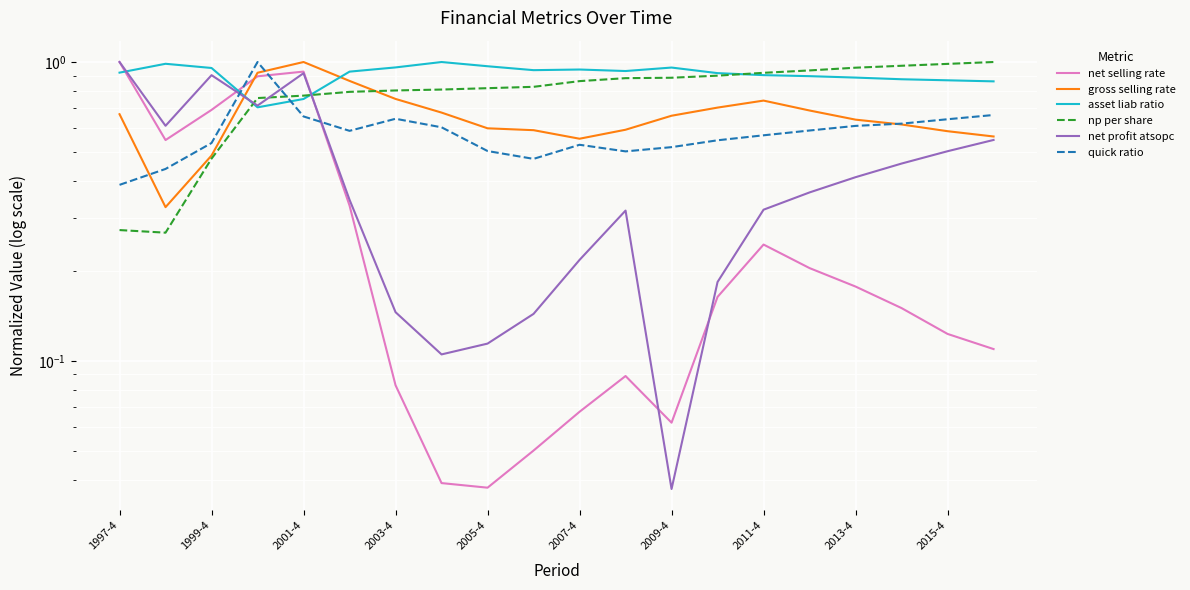

Which series has the largest total across all categories?

asset liab ratio